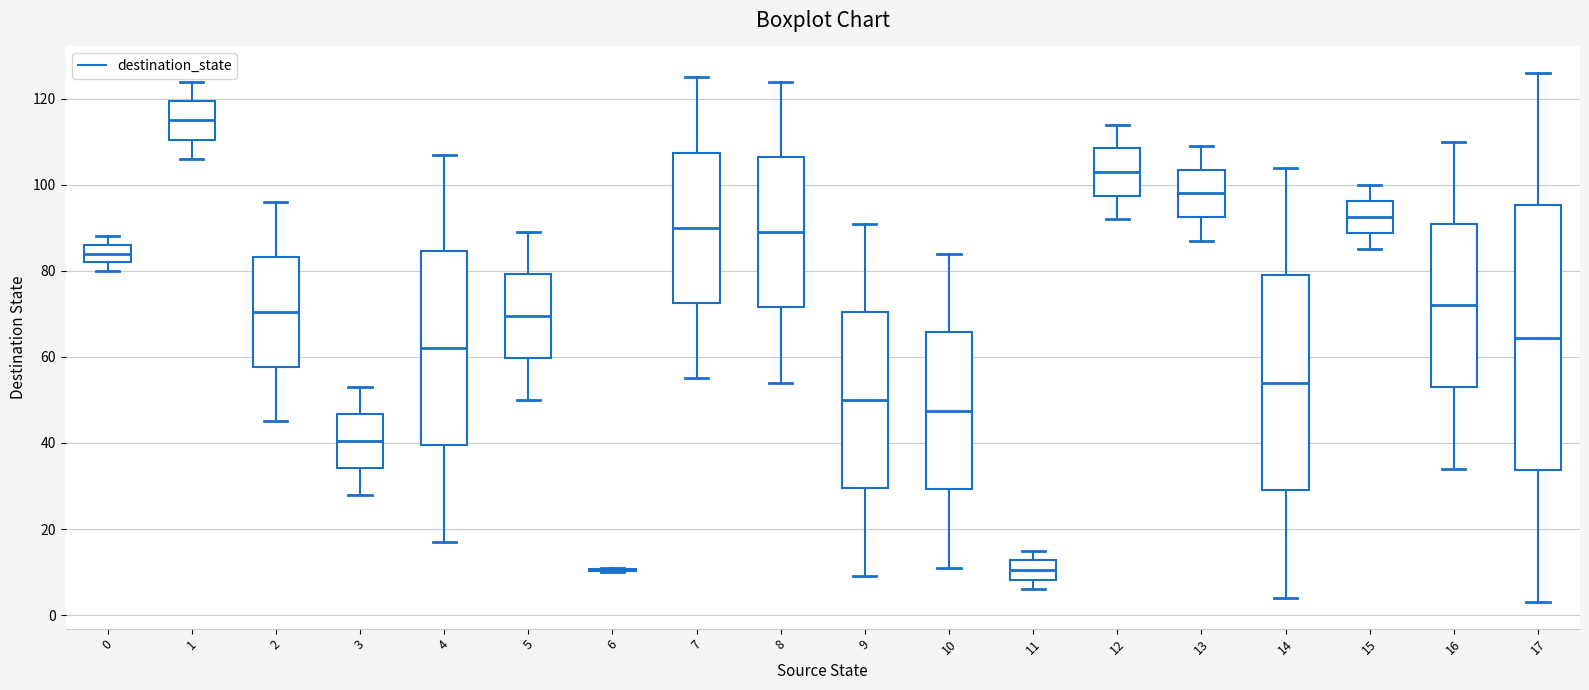

Which box is the tallest, from its lower edge to its upper edge?

17